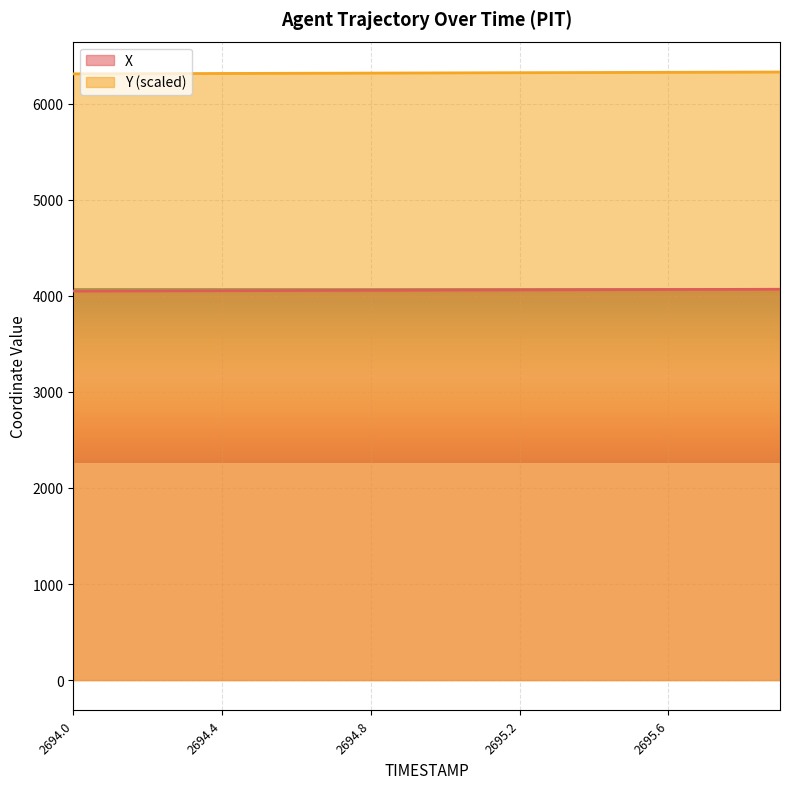

What is the label of the 11th point from the right?

2694.9